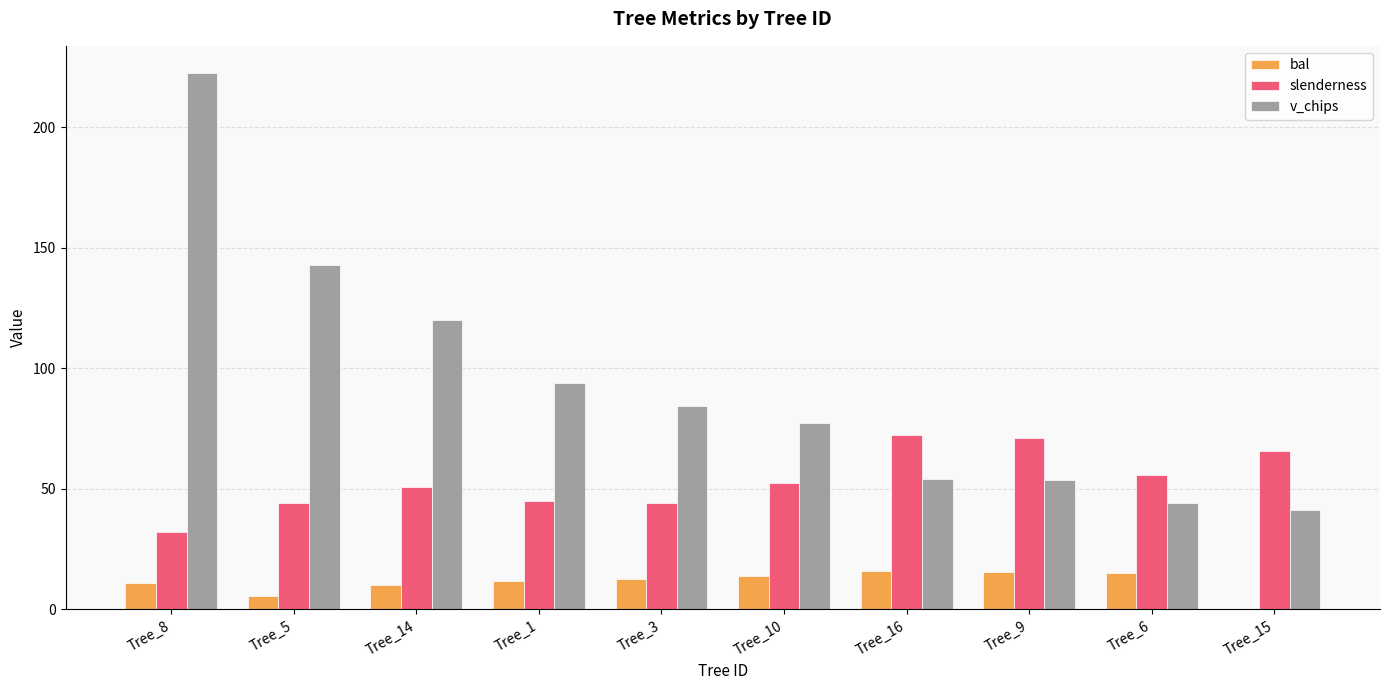

At which category is the sum across all series the highest?

Tree_8